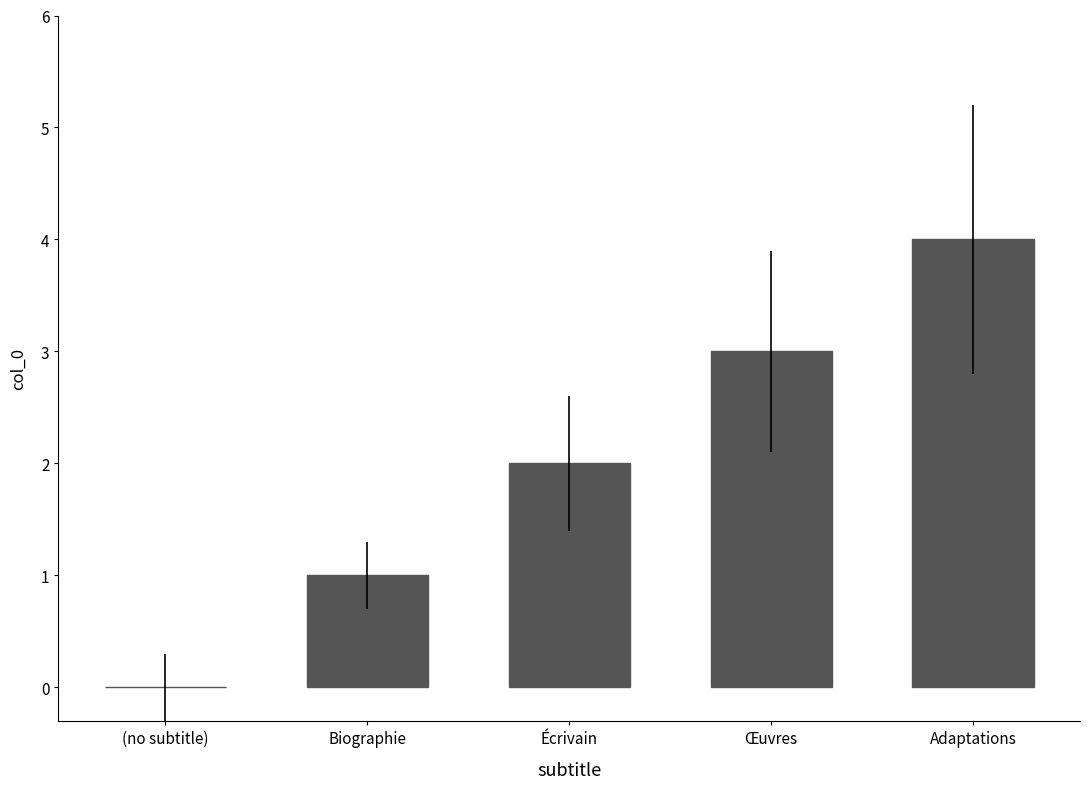

Are the bars horizontal?

No